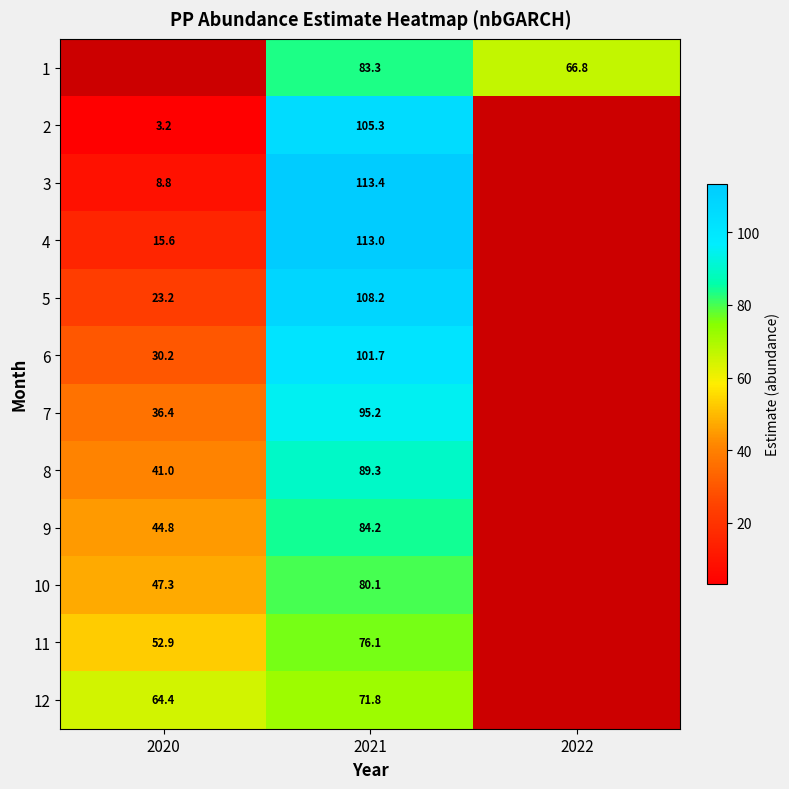

What is the difference between the maximum and minimum values in the 11 series?

23.2